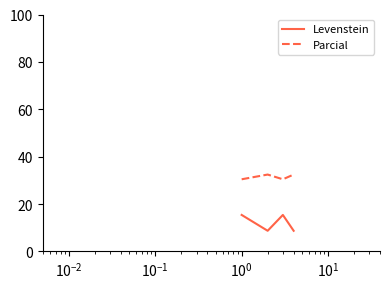

True or false: Levenstein and Parcial intersect in this chart.

False